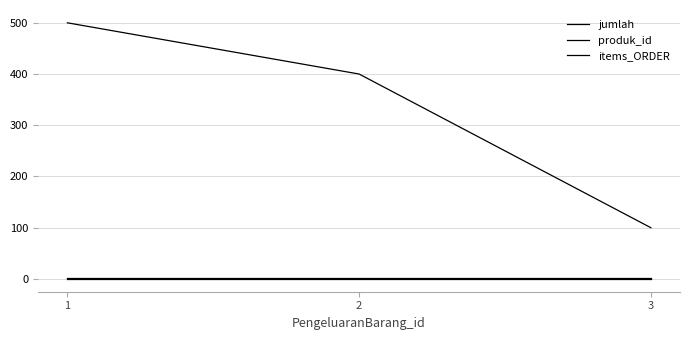

Does the chart display data point markers on the line(s)?

No